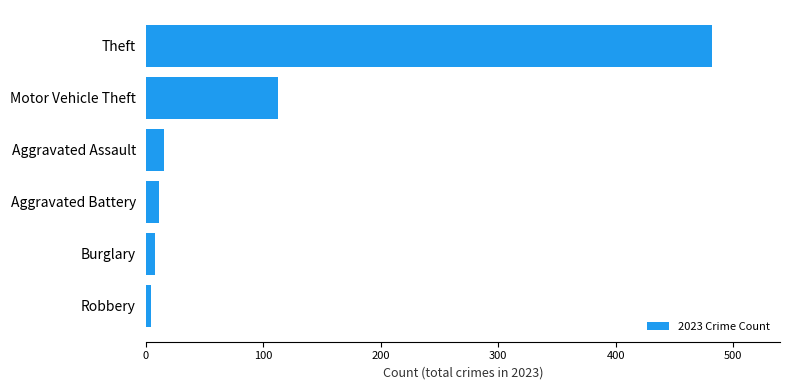

Read the value at Aggravated Assault.

16